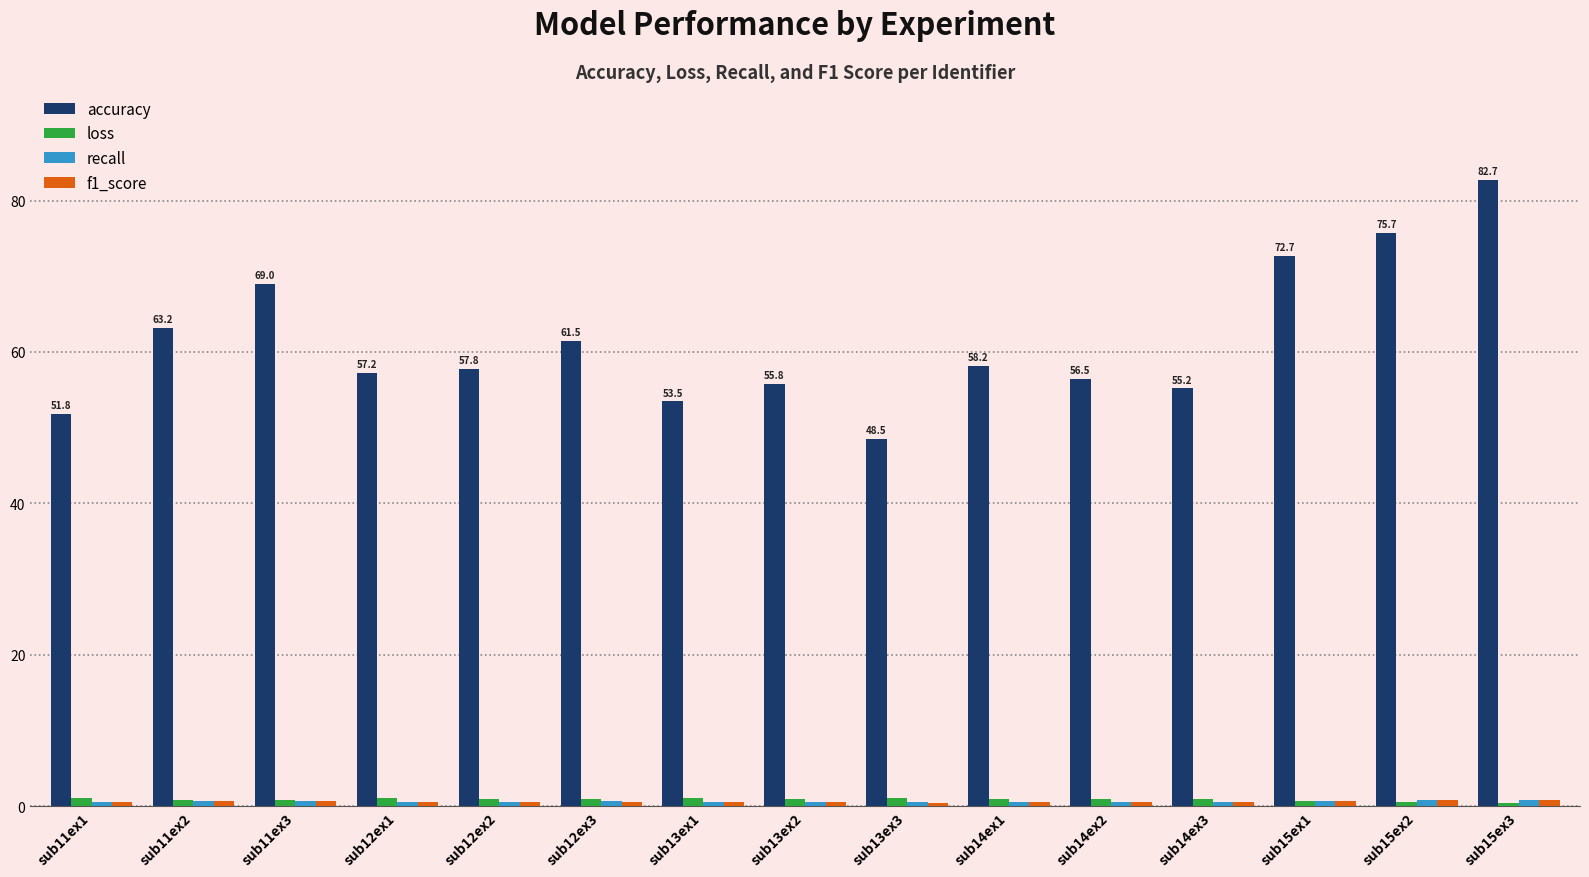

At which label does accuracy reach its peak?

sub15ex3